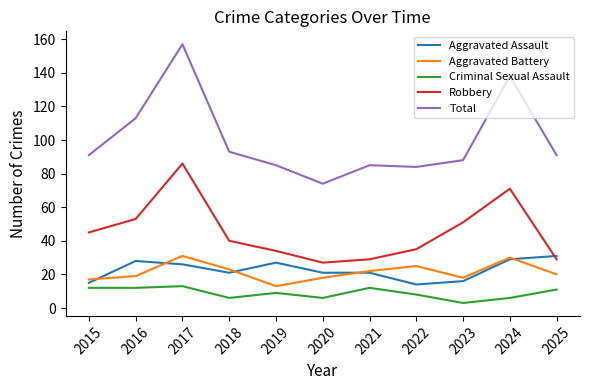

What is the sum of all Criminal Sexual Assault values?

98